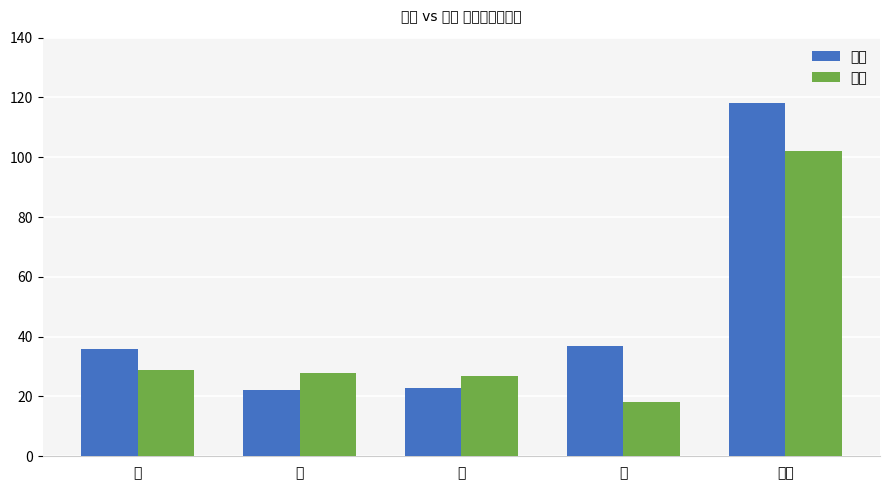

What is the label of the 3rd bar from the right?

三